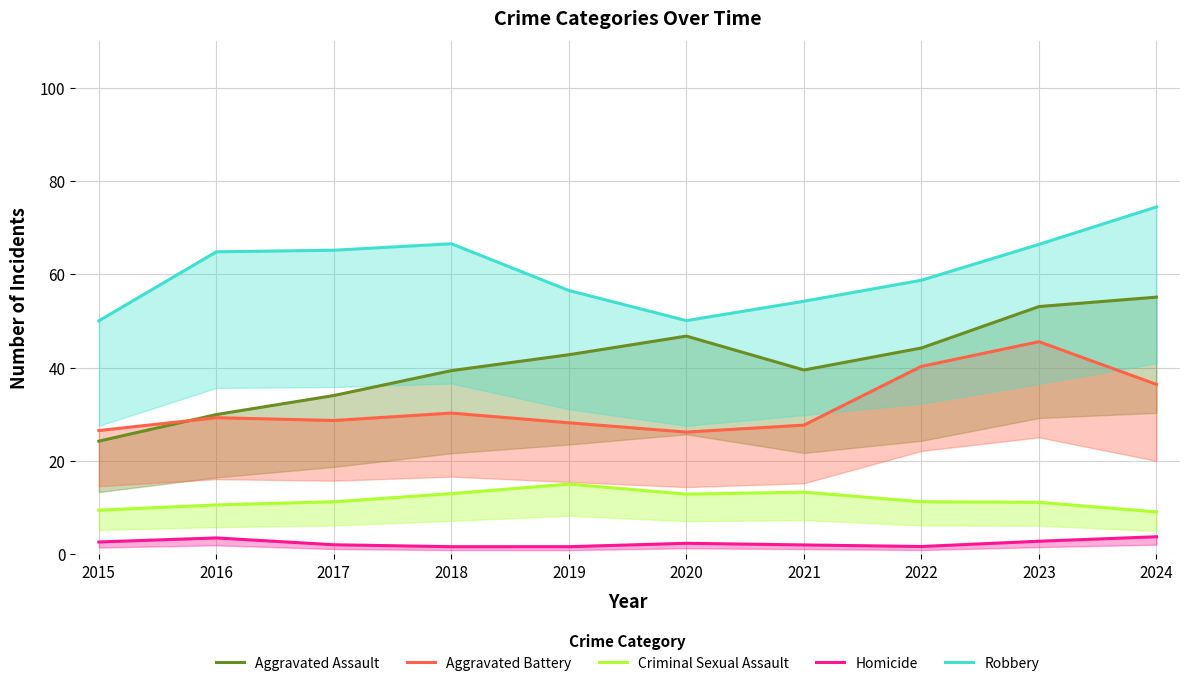

Which category has the lowest value across all series?

2019